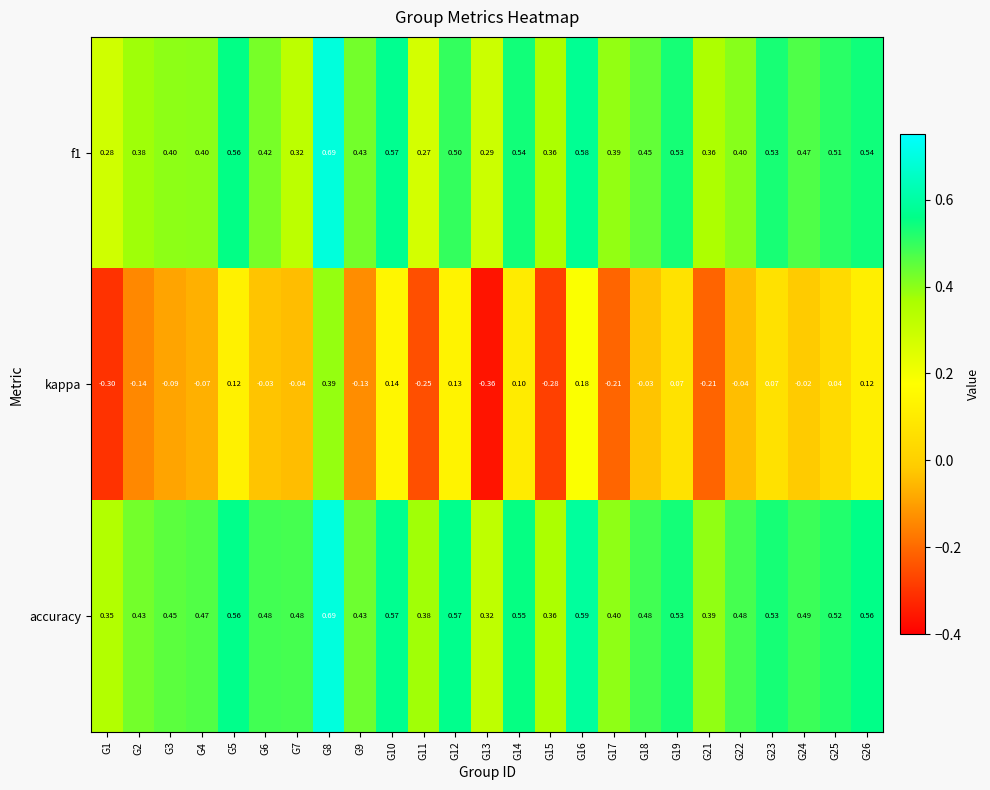

Is the value of f1 at G4 greater than the value of kappa at G2?

Yes